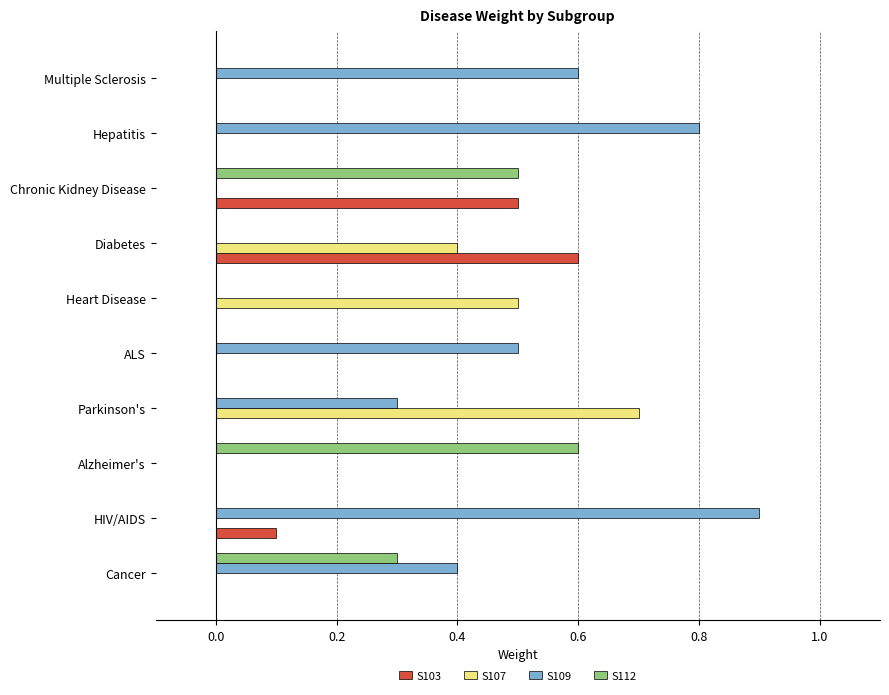

The S103 series shows 0.8 at Chronic Kidney Disease. True or false?

False